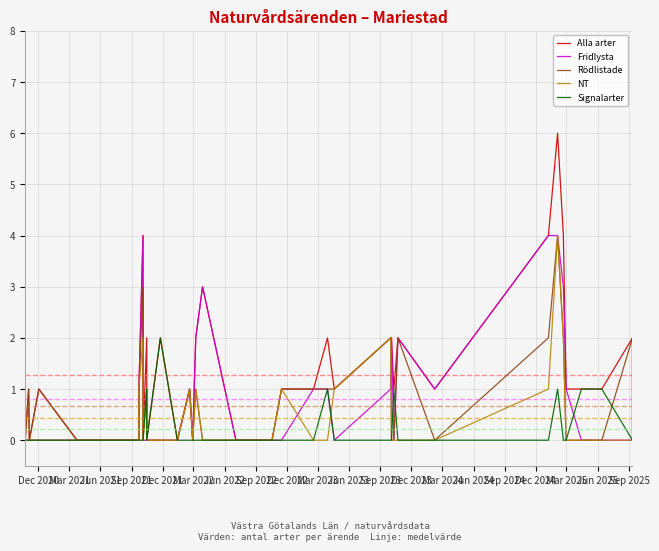

How many interior local peaks does the Fridlysta series have?

5